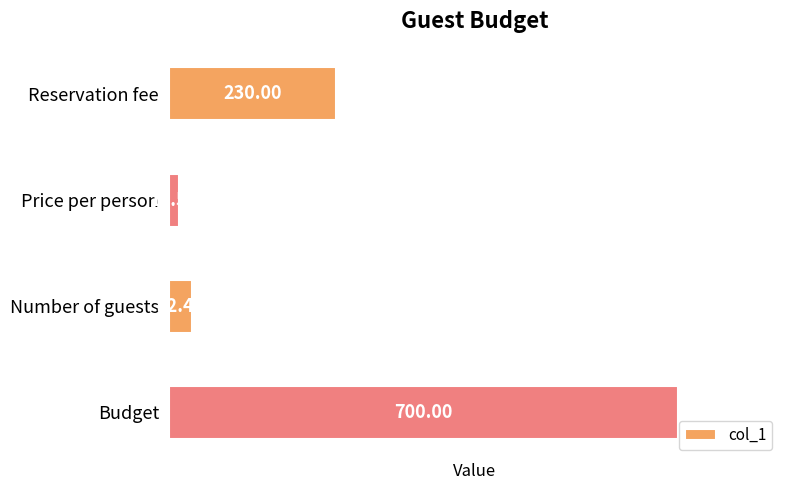

Where is the data nearest to the value 357?

Reservation fee